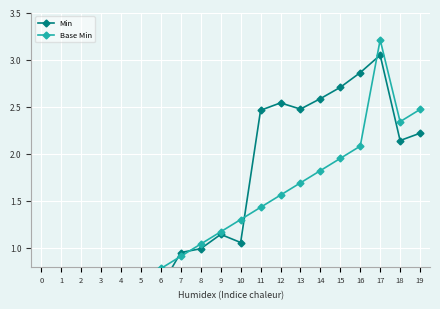

What is the value of the Min point at the 4th from the left?

0.4